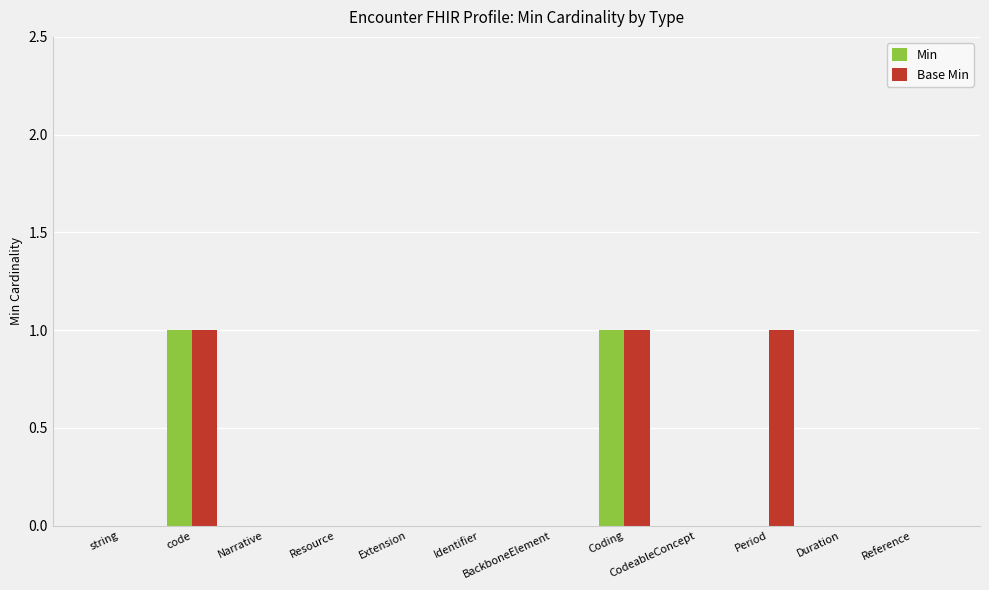

Which series changed the most between Resource and Period?

Base Min